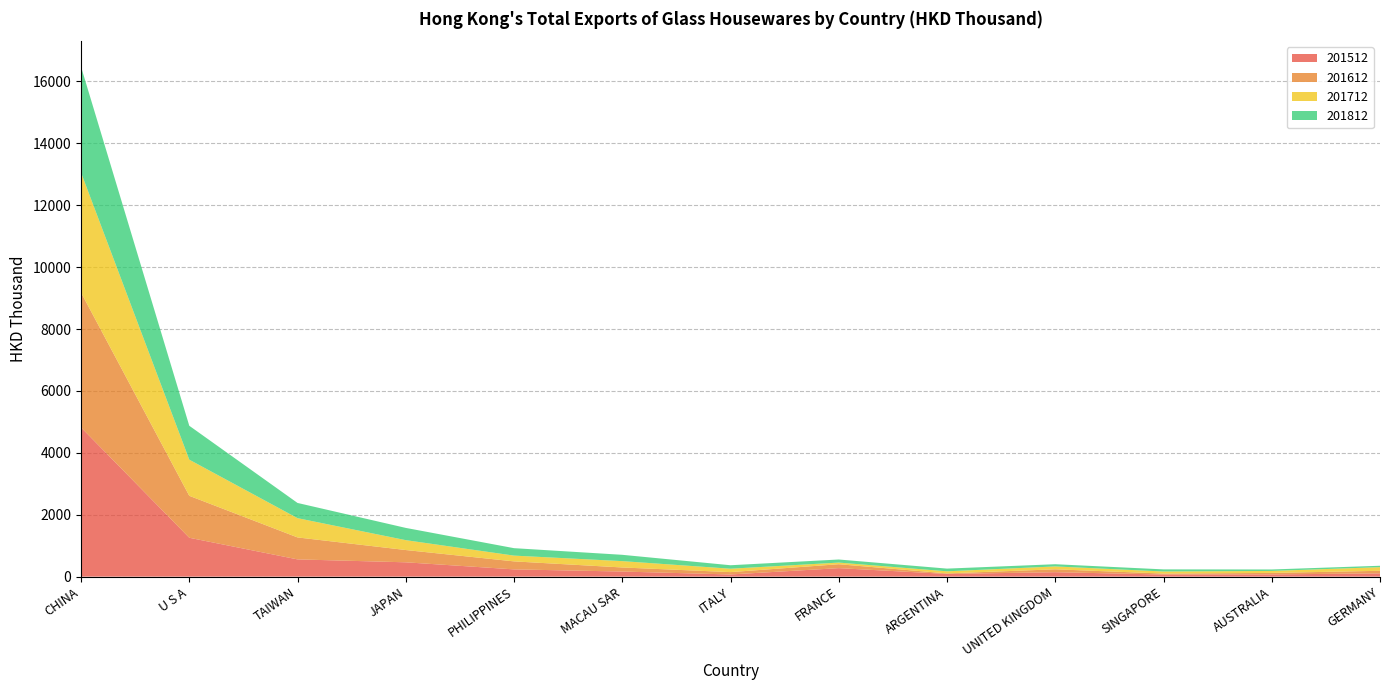

Reading right to left, what are all the values shown in this chart?

201512: GERMANY=104.8	AUSTRALIA=71.7	SINGAPORE=67.5	UNITED KINGDOM=143.5	ARGENTINA=87.3	FRANCE=274.2	ITALY=69.9	MACAU SAR=164.5	PHILIPPINES=234.3	JAPAN=462.8	TAIWAN=557.1	U S A=1256.2	CHINA=4821.0
201612: GERMANY=83.9	AUSTRALIA=48.3	SINGAPORE=31.8	UNITED KINGDOM=93.1	ARGENTINA=17.3	FRANCE=126.6	ITALY=76.3	MACAU SAR=131.5	PHILIPPINES=258.4	JAPAN=396.9	TAIWAN=710.0	U S A=1355.7	CHINA=4358.1
201712: GERMANY=117.5	AUSTRALIA=63.9	SINGAPORE=66.6	UNITED KINGDOM=93.0	ARGENTINA=67.4	FRANCE=53.0	ITALY=109.8	MACAU SAR=204.9	PHILIPPINES=186.5	JAPAN=318.9	TAIWAN=622.2	U S A=1167.3	CHINA=3876.9
201812: GERMANY=45.1	AUSTRALIA=47.3	SINGAPORE=68.4	UNITED KINGDOM=71.6	ARGENTINA=87.3	FRANCE=99.7	ITALY=112.1	MACAU SAR=204.2	PHILIPPINES=240.6	JAPAN=395.9	TAIWAN=491.6	U S A=1095.5	CHINA=3420.3